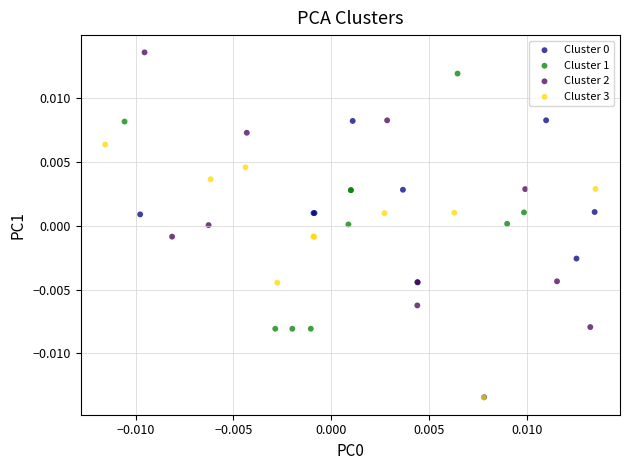

Which series reaches the maximum Y coordinate?

Cluster 2